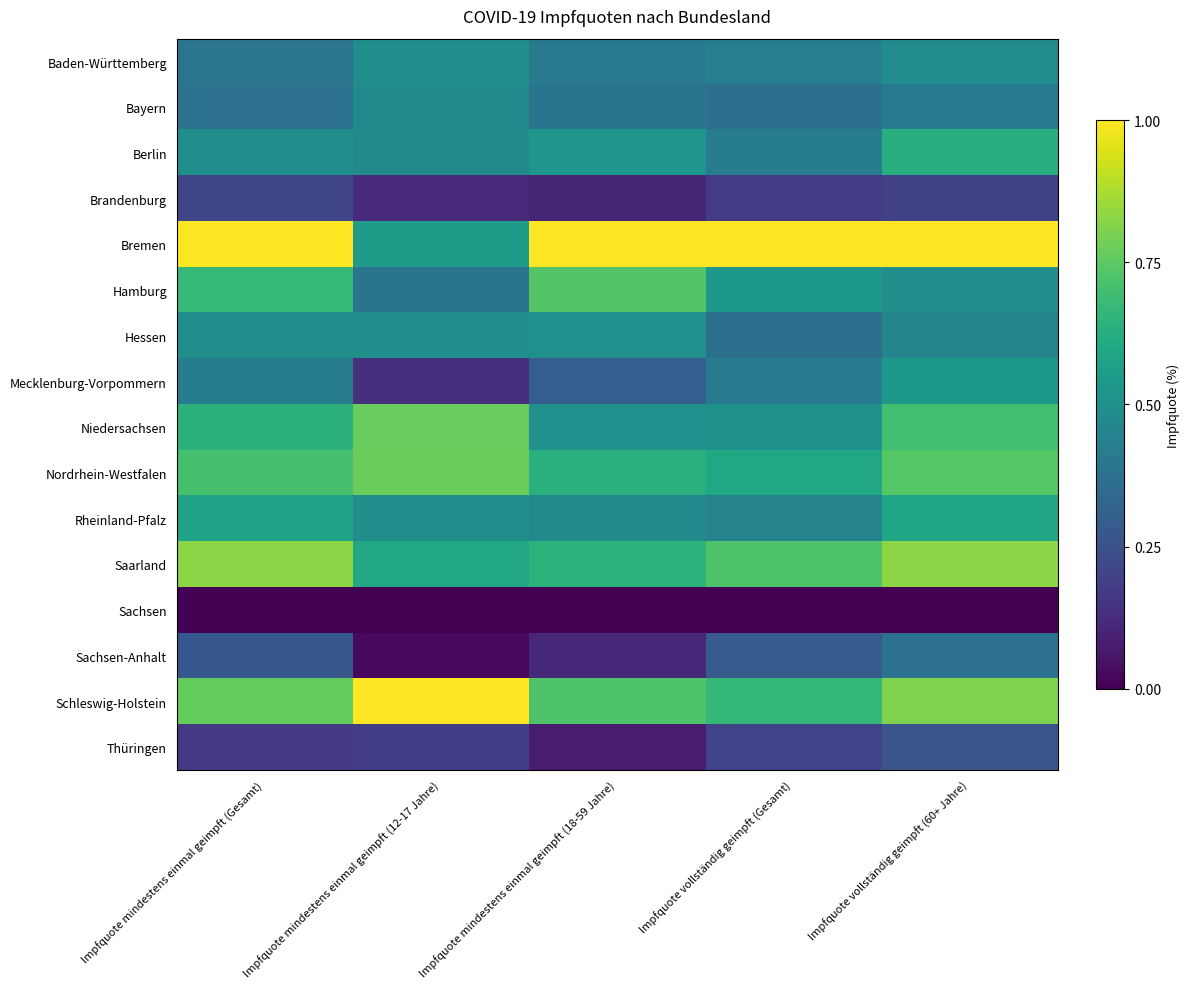

Rank the series at Impfquote mindestens einmal geimpft (18-59 Jahre) from lowest to highest value.

Sachsen, Thüringen, Brandenburg, Sachsen-Anhalt, Mecklenburg-Vorpommern, Bayern, Baden-Württemberg, Rheinland-Pfalz, Hessen, Niedersachsen, Berlin, Nordrhein-Westfalen, Saarland, Schleswig-Holstein, Hamburg, Bremen